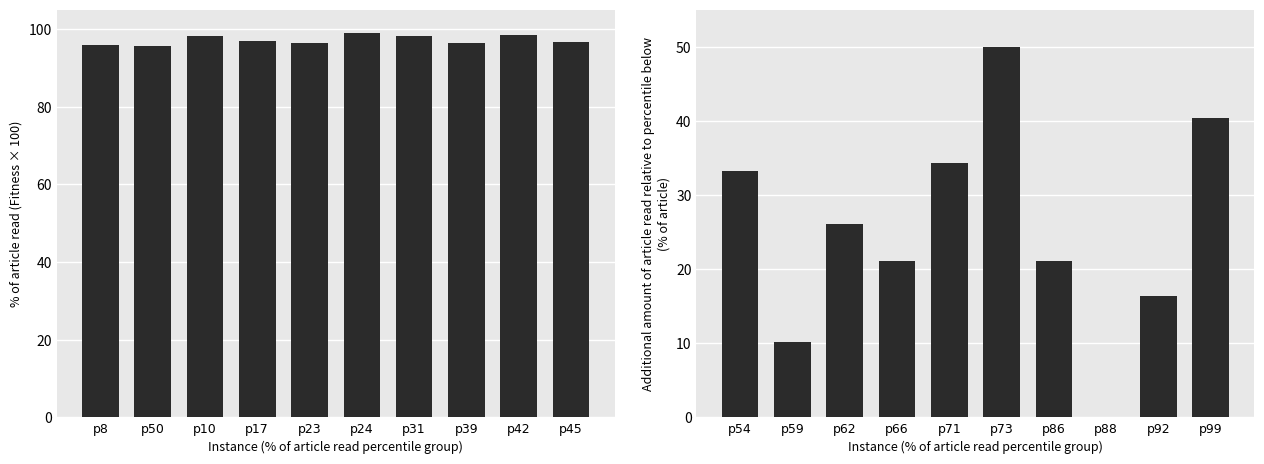

At how many categories does at least one series exceed 74?

10